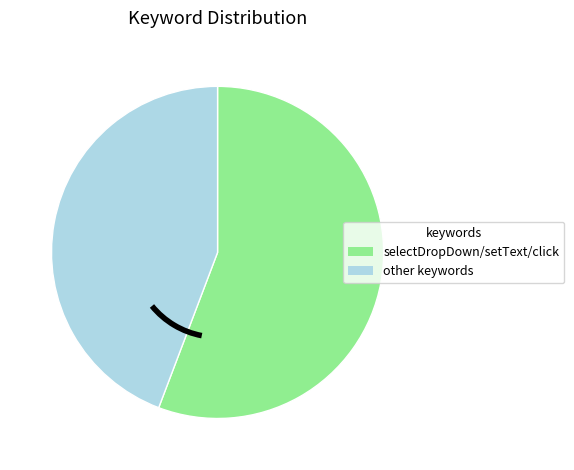

Between other keywords and selectDropDown/setText/click, which is larger?

selectDropDown/setText/click